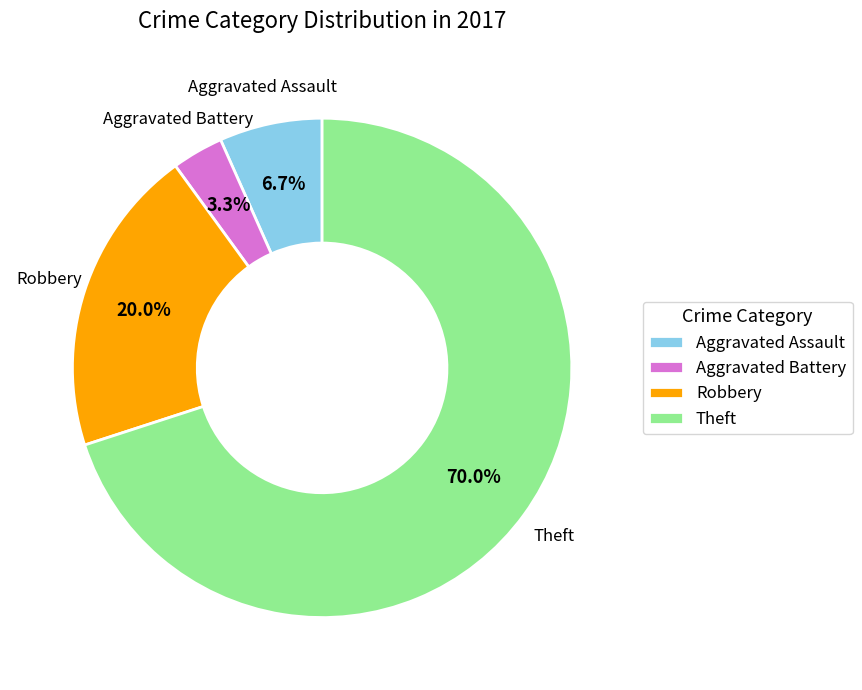

True or false: Theft accounts for 70% of the total.

True